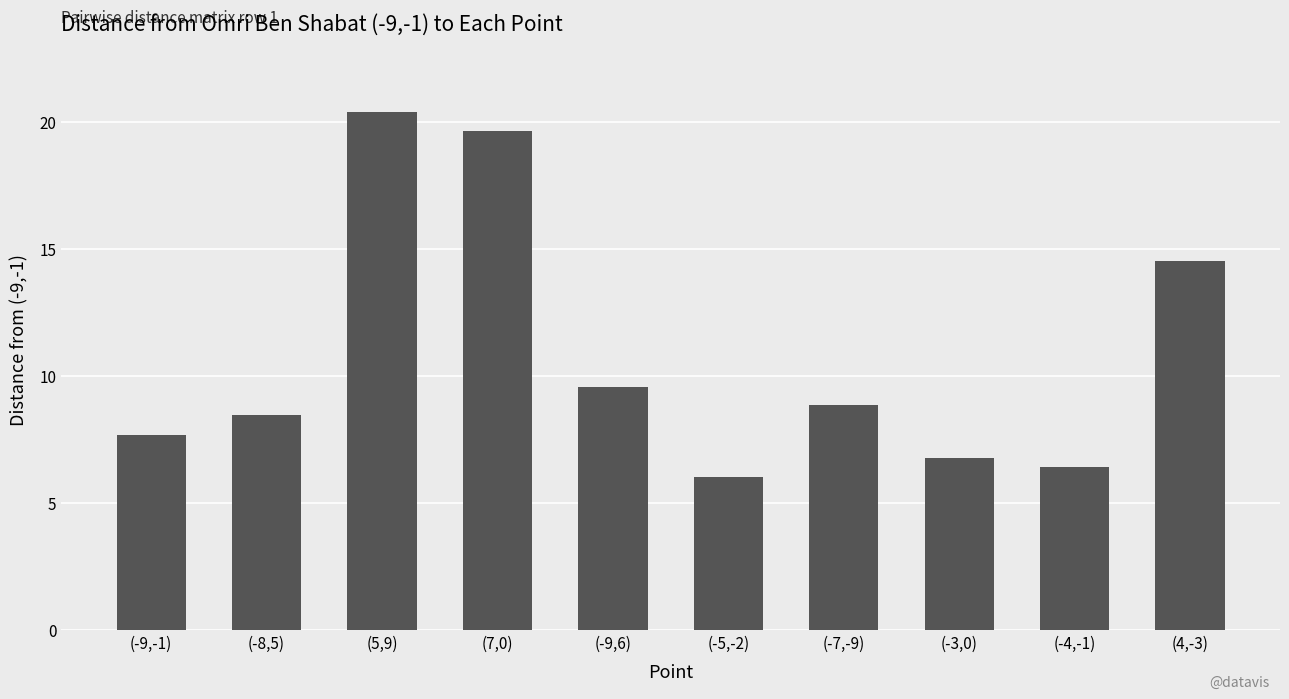

Reading left to right, list all the values displayed in this chart.

7.7	8.5	20.4	19.7	9.6	6.0	8.9	6.8	6.4	14.5